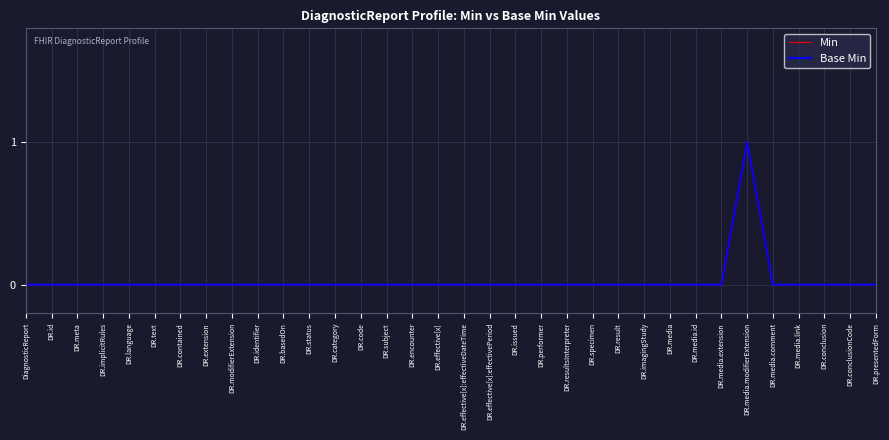

Does the chart have visible grid lines?

Yes